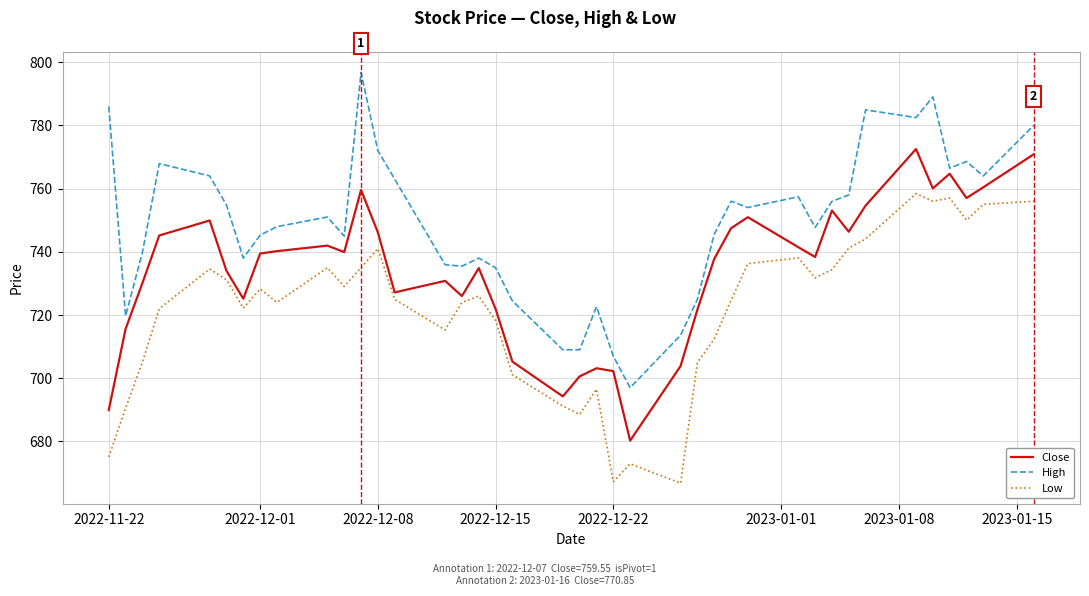

What is the smallest value displayed?

666.8